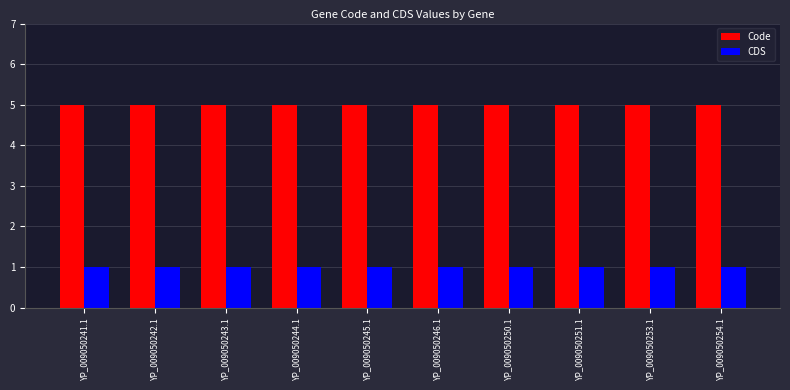

Reading right to left, list all the values displayed in this chart.

Code: YP_009050254.1=5	YP_009050253.1=5	YP_009050251.1=5	YP_009050250.1=5	YP_009050246.1=5	YP_009050245.1=5	YP_009050244.1=5	YP_009050243.1=5	YP_009050242.1=5	YP_009050241.1=5
CDS: YP_009050254.1=1	YP_009050253.1=1	YP_009050251.1=1	YP_009050250.1=1	YP_009050246.1=1	YP_009050245.1=1	YP_009050244.1=1	YP_009050243.1=1	YP_009050242.1=1	YP_009050241.1=1